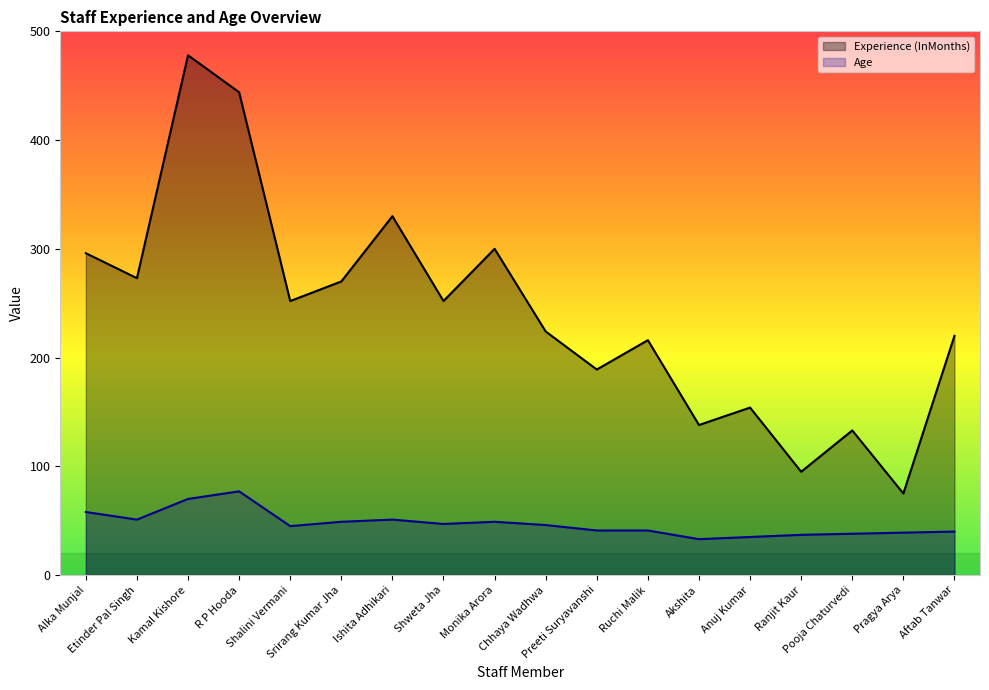

The value of Experience (InMonths) at Aftab Tanwar is 151. True or false?

False